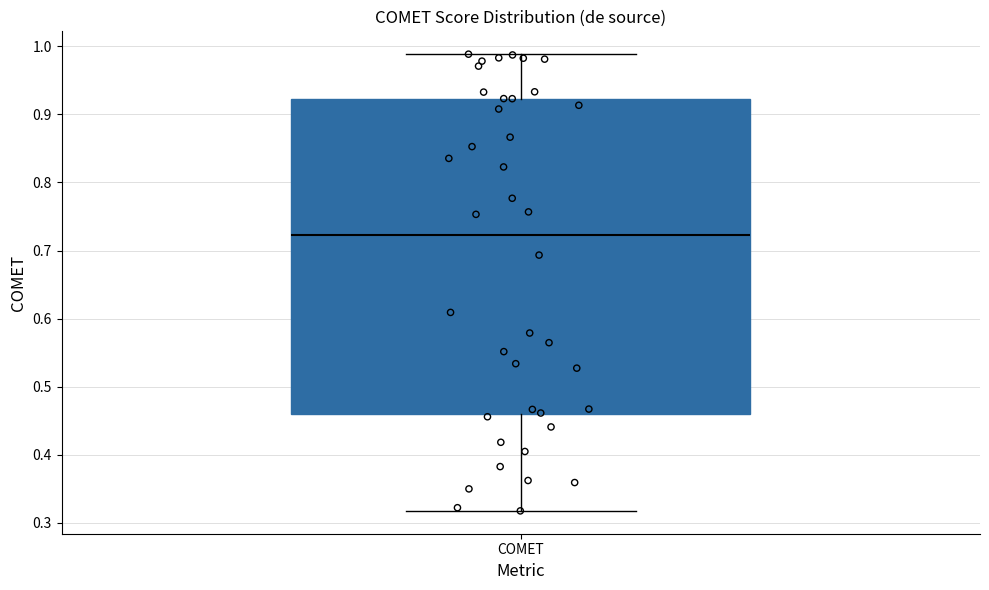

Read this box plot against the y-axis: the position of the median line, the range covered by the box, and the ends of both whiskers. The values are not printed on the chart, so give them approximately, as read against the axis.

median 0.72, box 0.46 to 0.92, whiskers 0.32 to 0.99